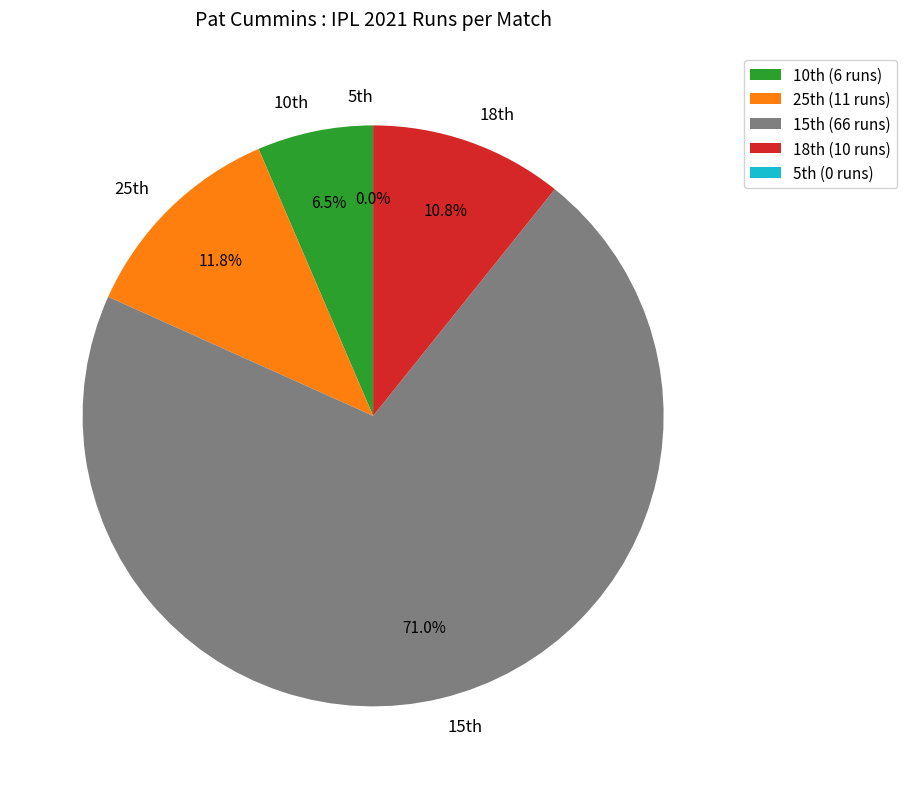

To the nearest percent, what is the difference between the largest and smallest slice percentages?

71%